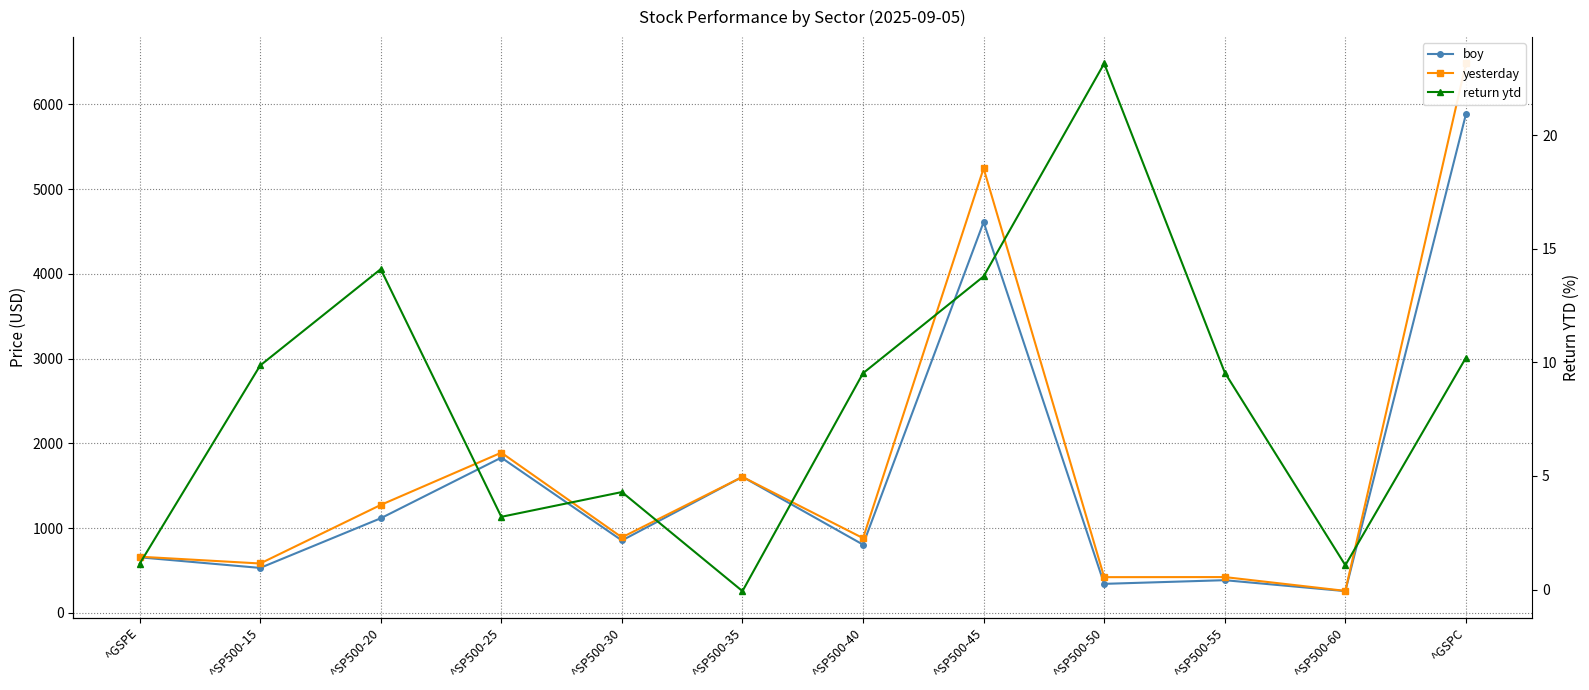

Where is the first local minimum for return ytd?

^SP500-25